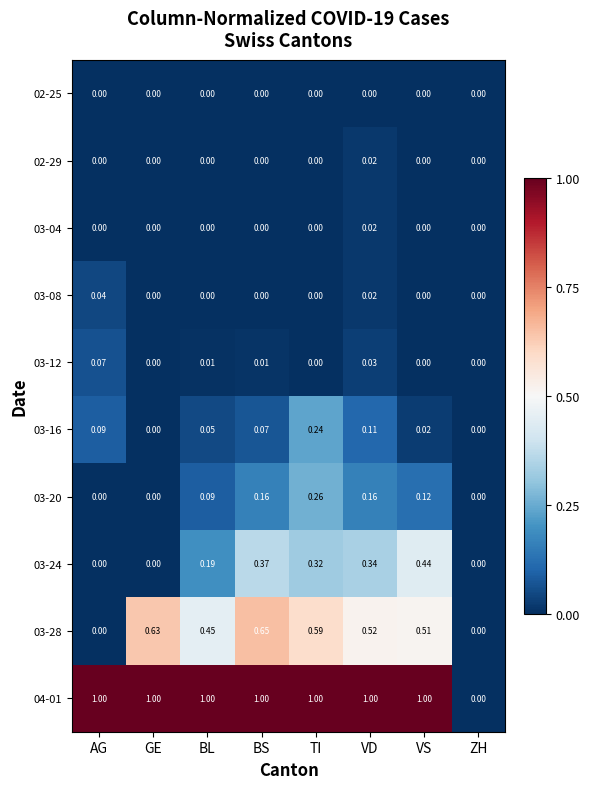

Which category has the highest value in the 02-29 series?

VD